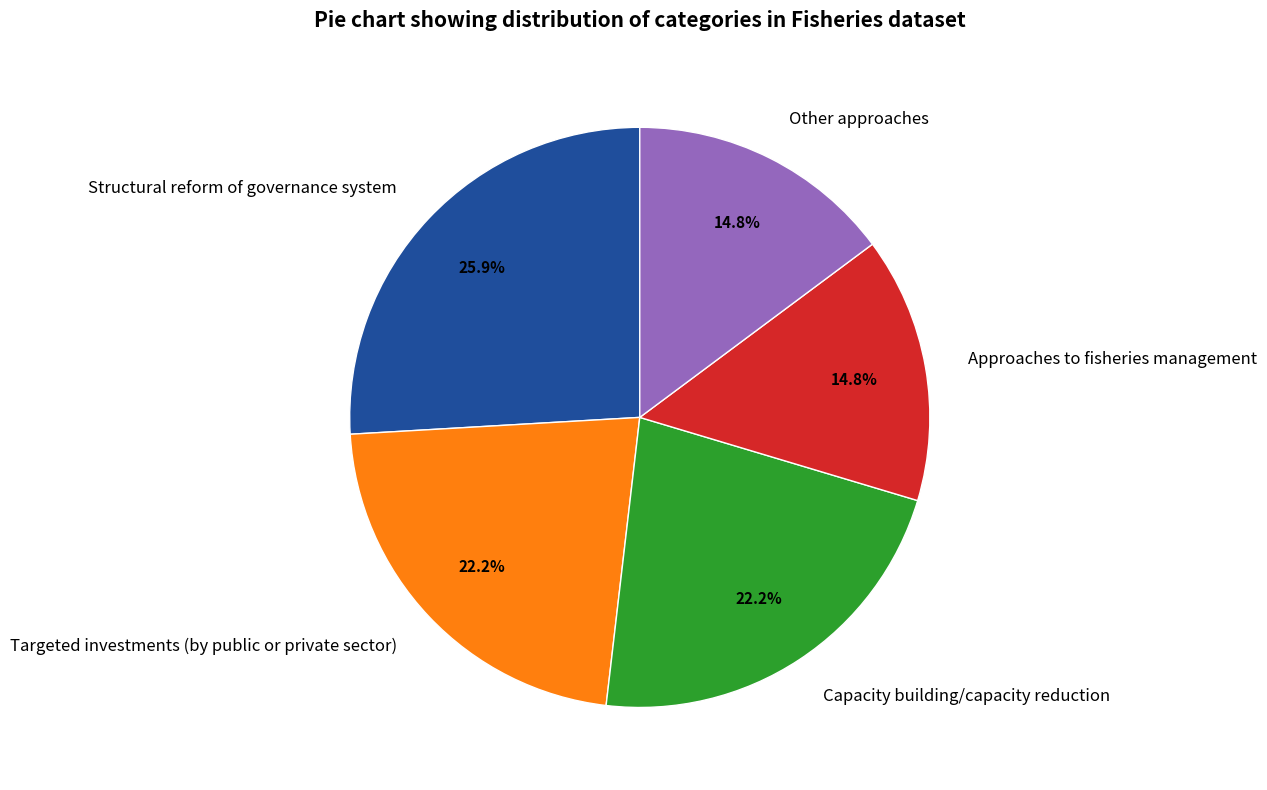

To the nearest percent, what percentage of the pie is Targeted investments (by public or private sector)?

22%